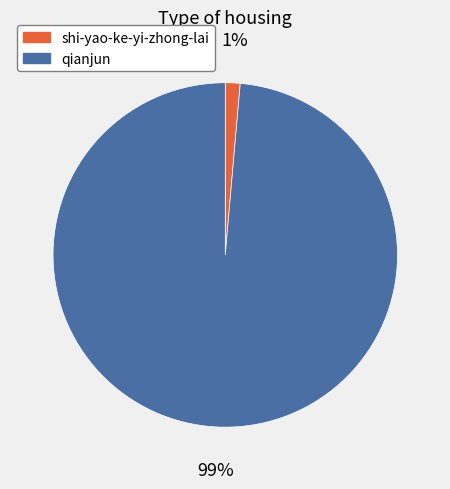

What percentage is the shi-yao-ke-yi-zhong-lai slice, to the nearest percent?

1%